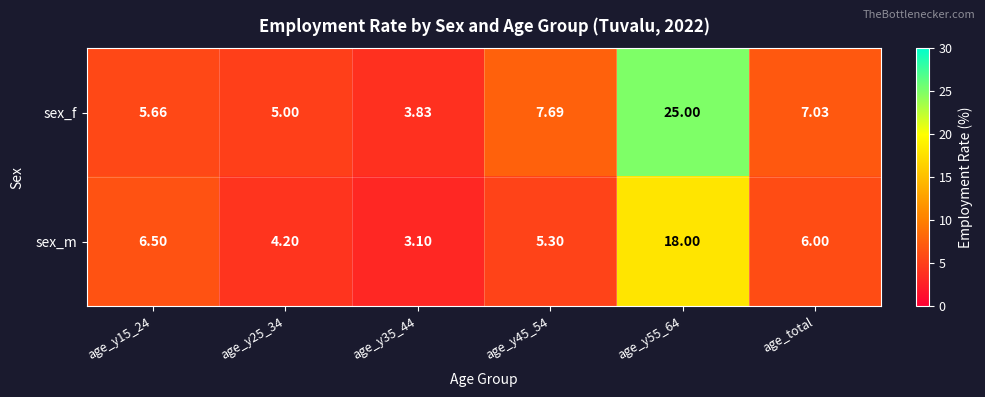

Which series changed the most between age_y15_24 and age_total?

sex_f